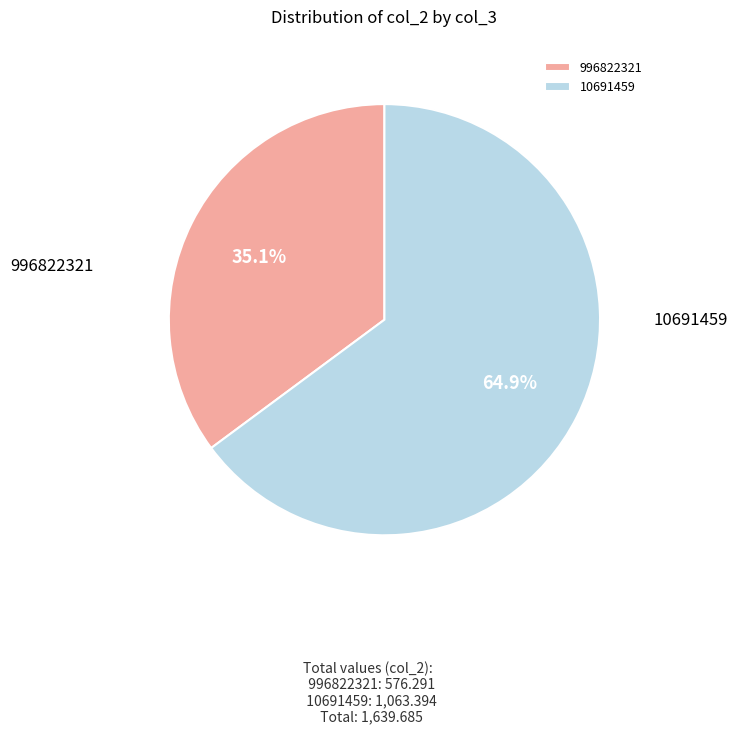

How many segments does this pie chart have?

2